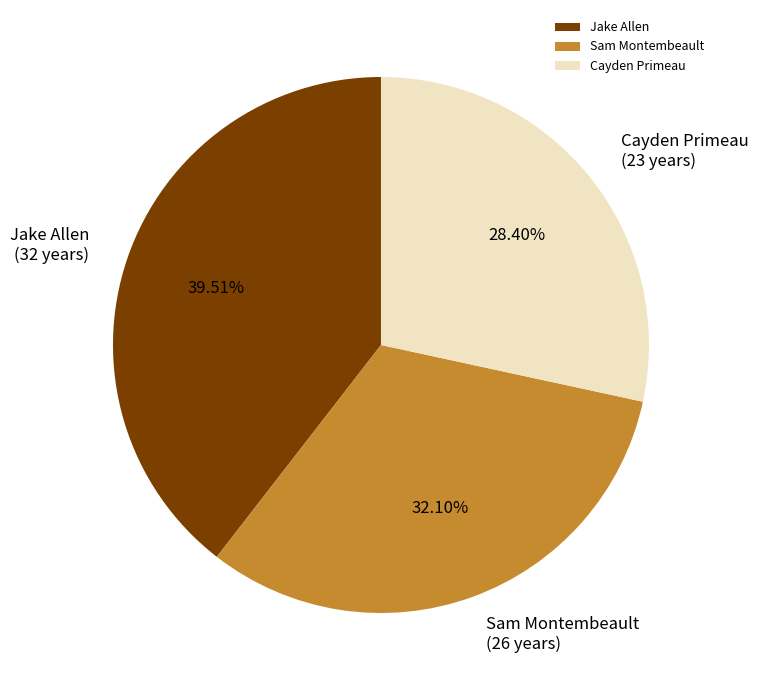

To the nearest percent, what portion does Jake Allen represent?

40%